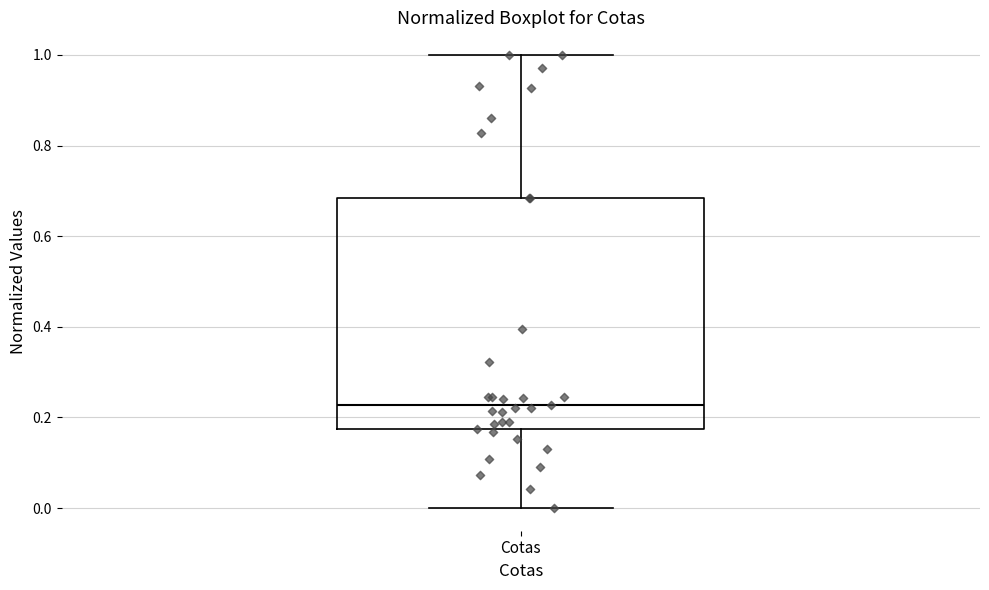

Transcribe this box plot: give where the median line is, the range the box spans, and where the two whiskers end, as read against the y-axis. The values are not printed on the chart, so give them approximately, as read against the axis.

median 0.22, box 0.18 to 0.68, whiskers 0.00 to 1.00